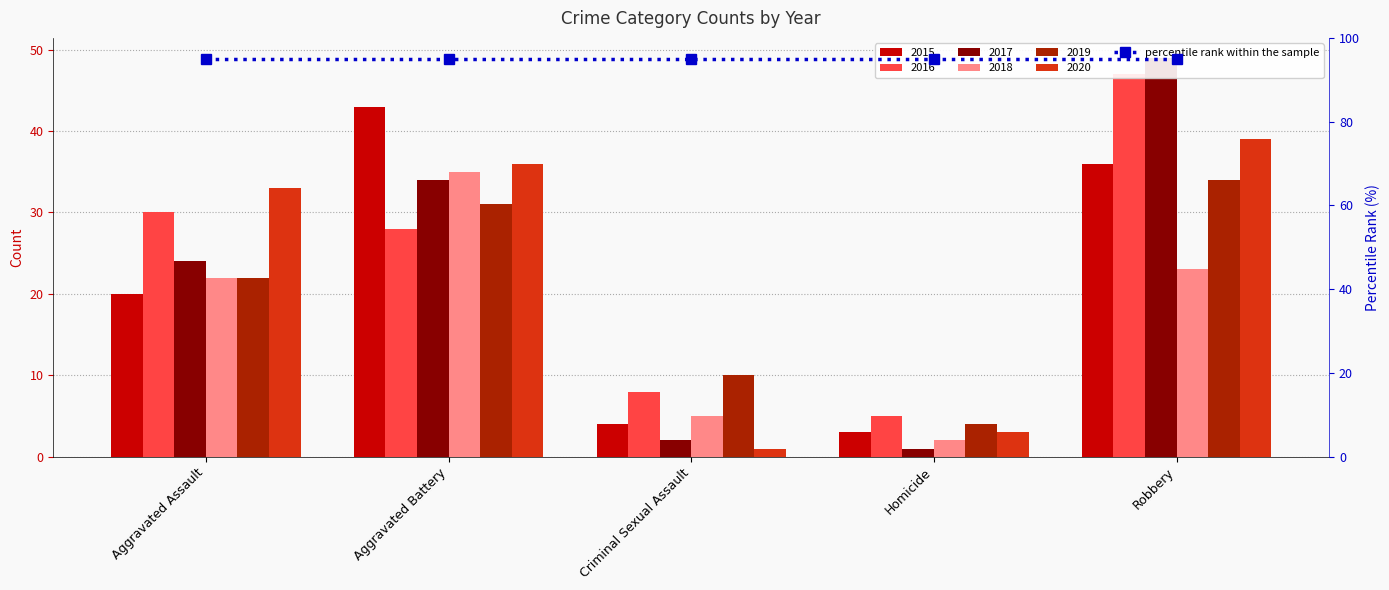

The 2016 series shows 8 at Criminal Sexual Assault. True or false?

True